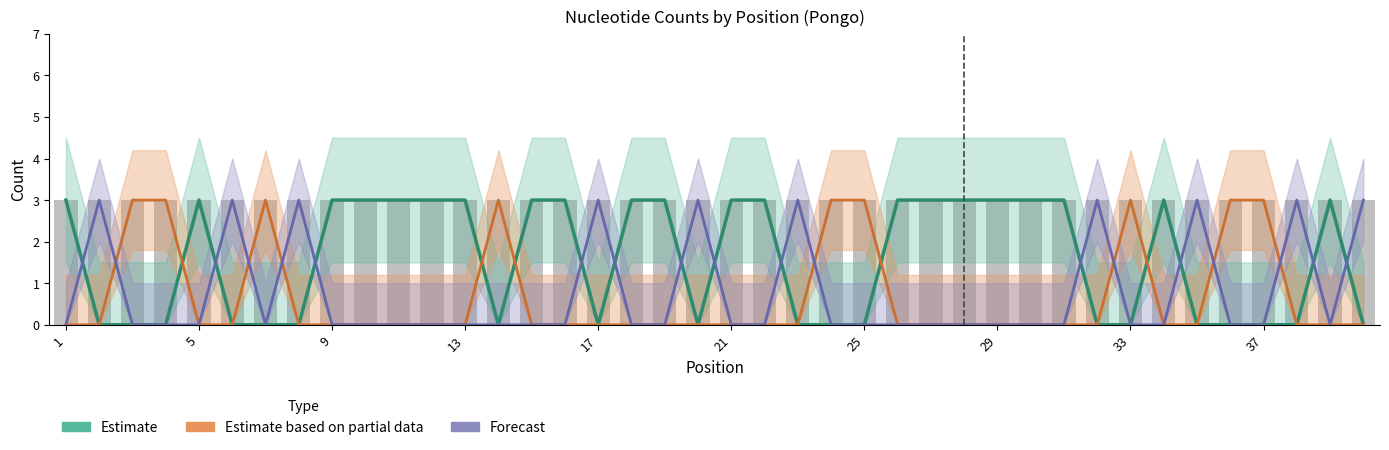

How many bars are there in each group?

3